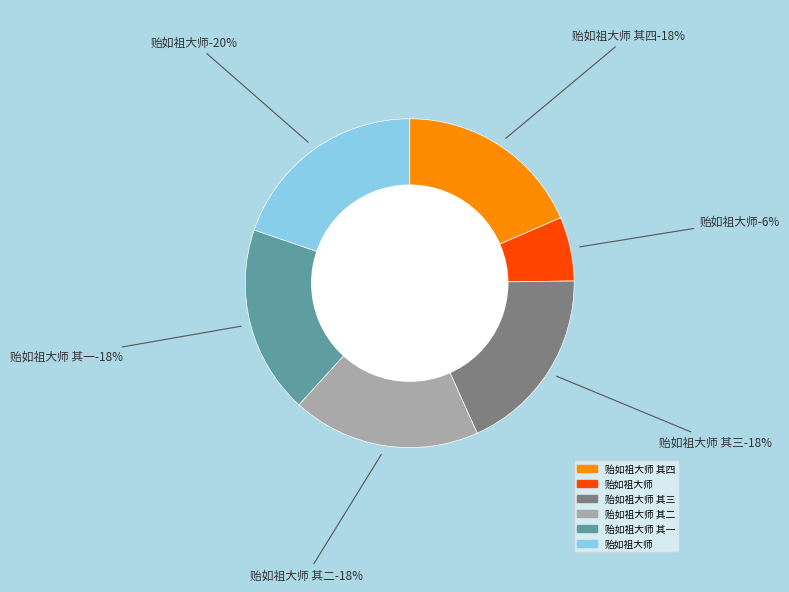

True or false: 贻如祖大师 其一 accounts for 9% of the total.

False